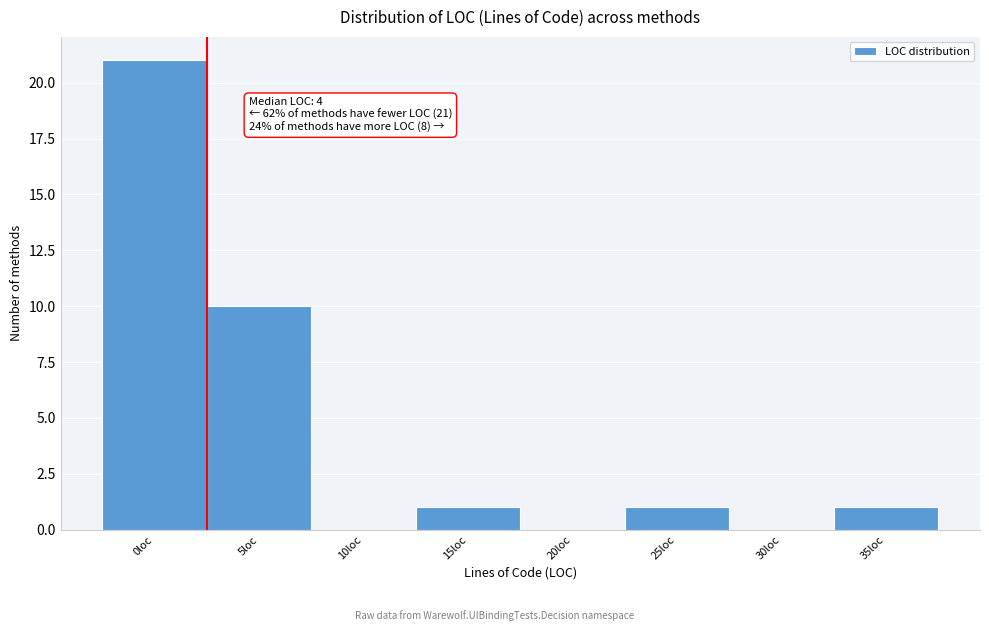

Reading left to right, transcribe all the data shown in this chart.

0loc=21	5loc=10	10loc=0	15loc=1	20loc=0	25loc=1	30loc=0	35loc=1